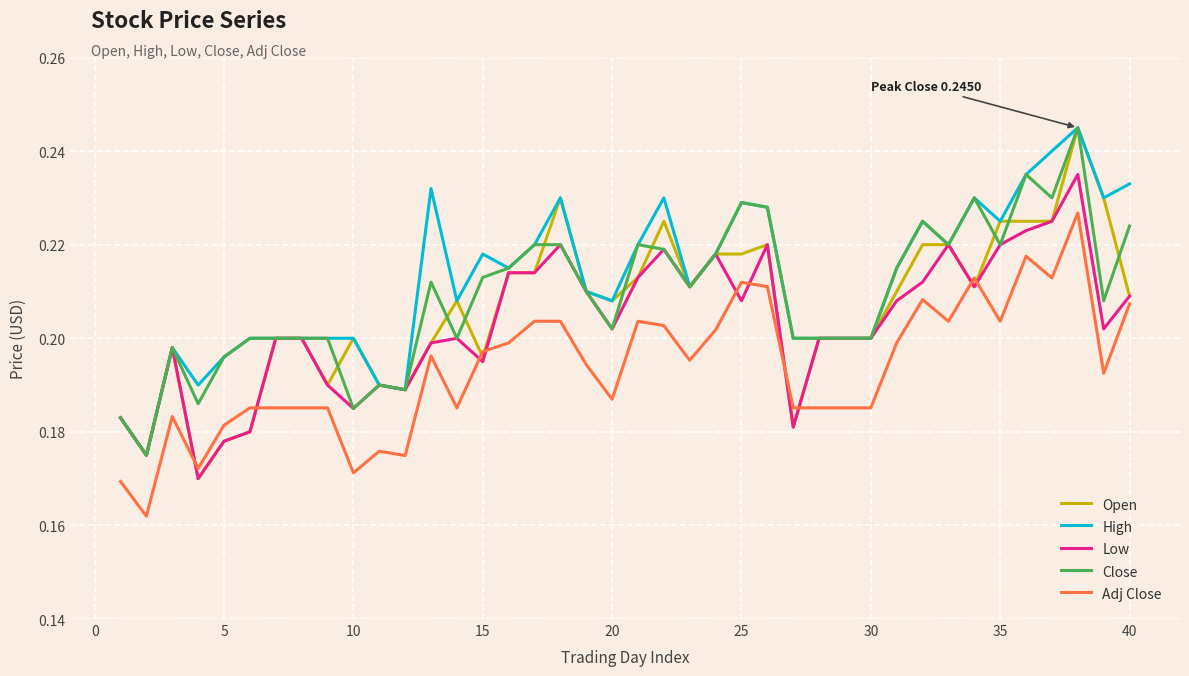

Which series has the largest range (max minus min)?

Open